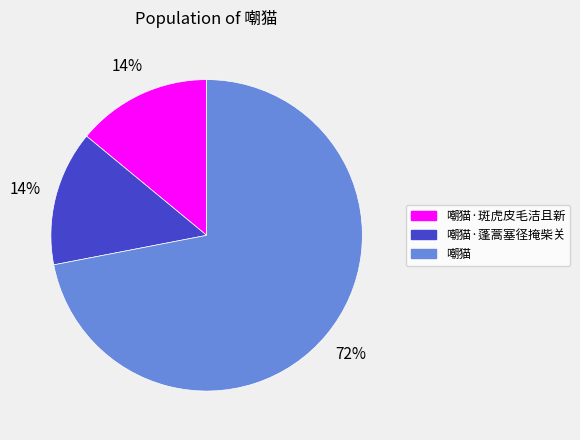

Is there any slice that represents more than half of the pie?

Yes